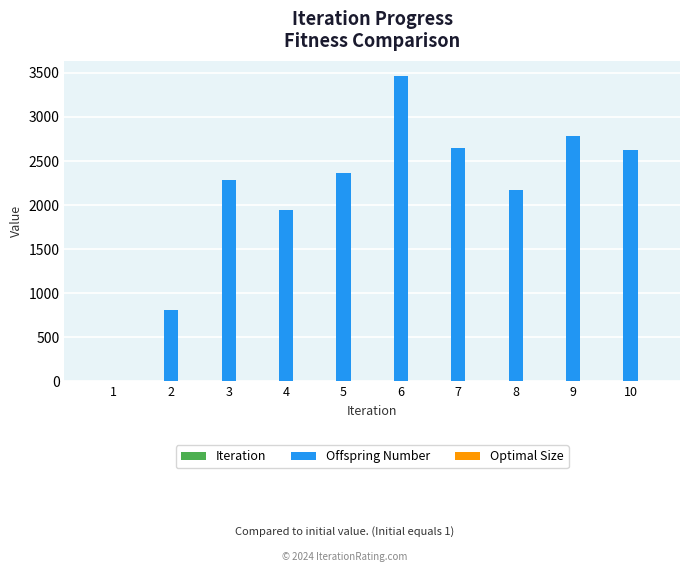

The value of Offspring Number at 1 is -2166. True or false?

False